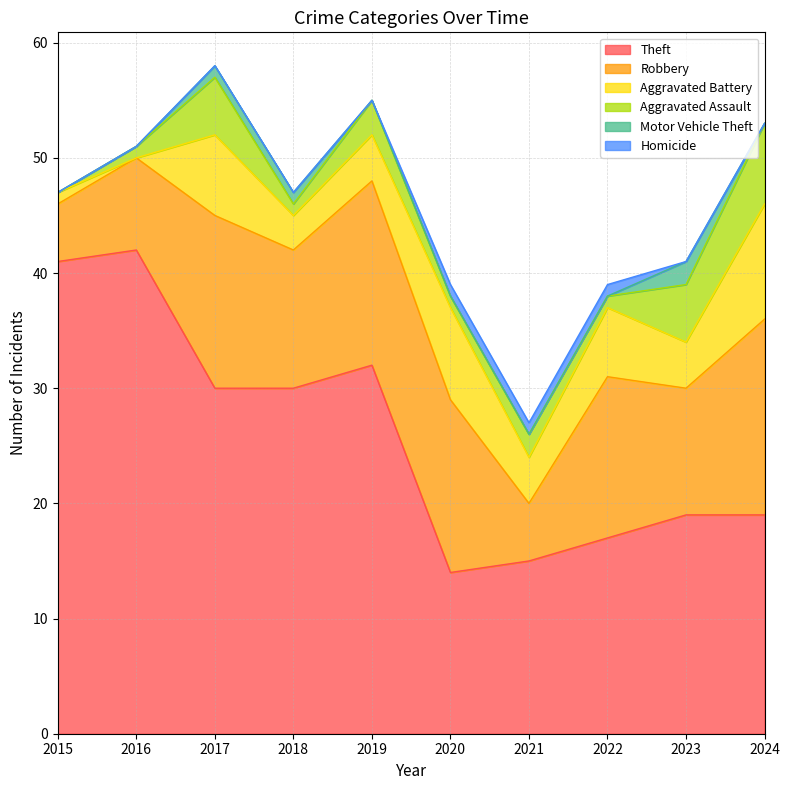

Between 2022 and 2020, which is larger?

2022